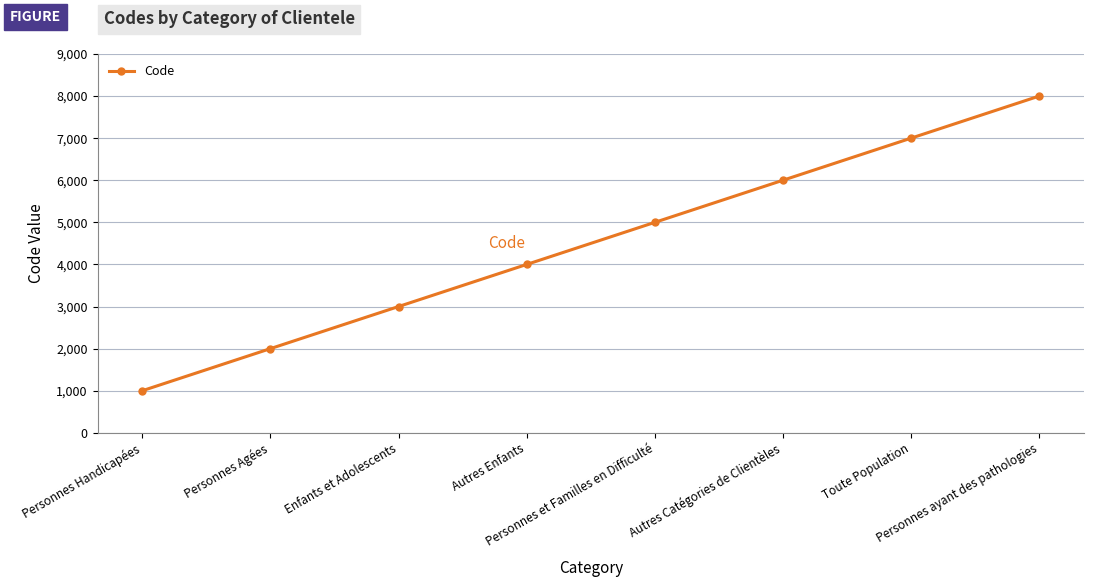

The chart shows a value of 2000 at Personnes Agées. True or false?

True